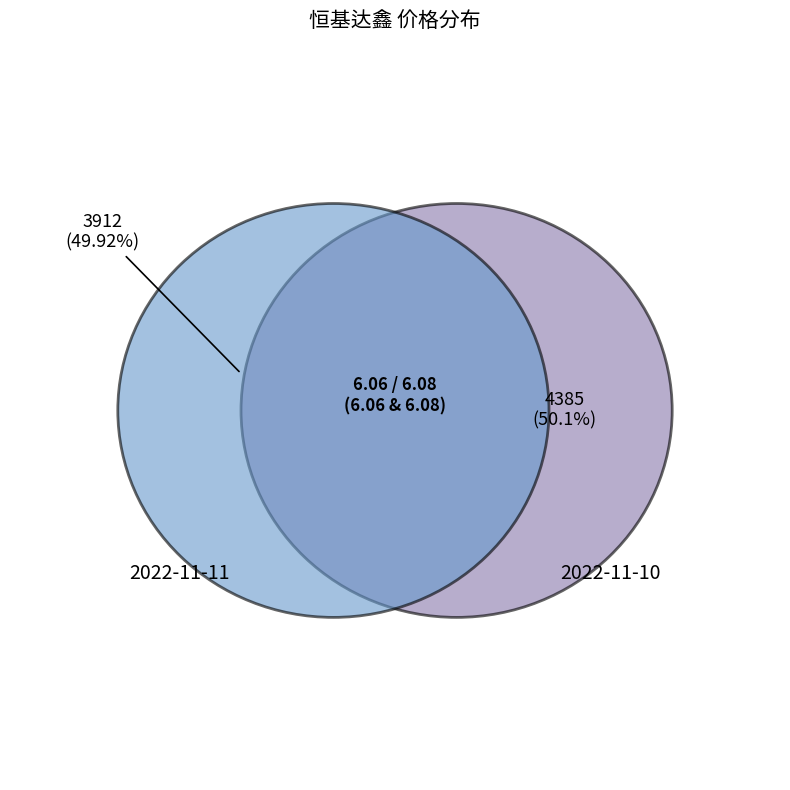

To the nearest percent, what portion does 2022-11-10 represent?

50%